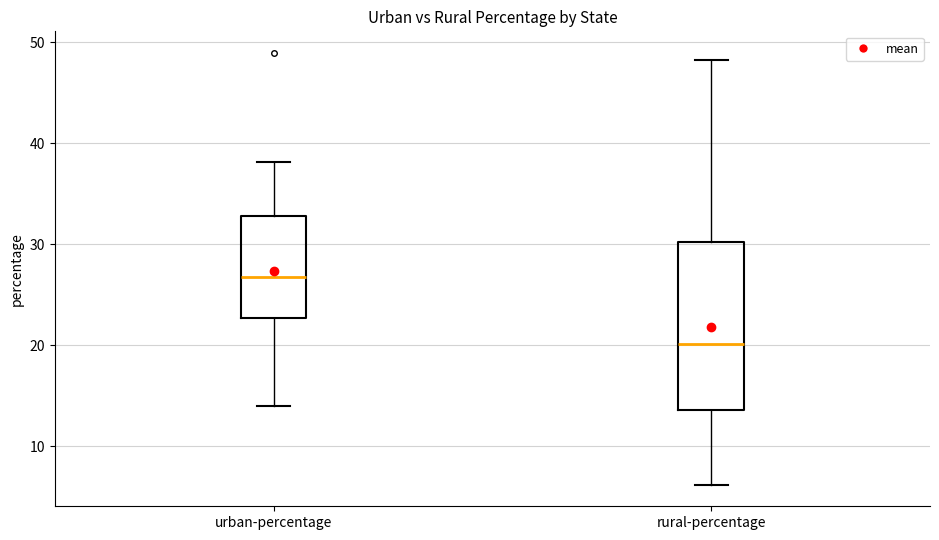

Reading left to right, transcribe this box plot: for each box, give where its median line is, the range the box spans, and where its two whiskers end, as read against the y-axis. The values are not printed on the chart, so give them approximately, as read against the axis.

urban-percentage: median 27, box 23 to 33, whiskers 14 to 38
rural-percentage: median 20, box 14 to 30, whiskers 6 to 48